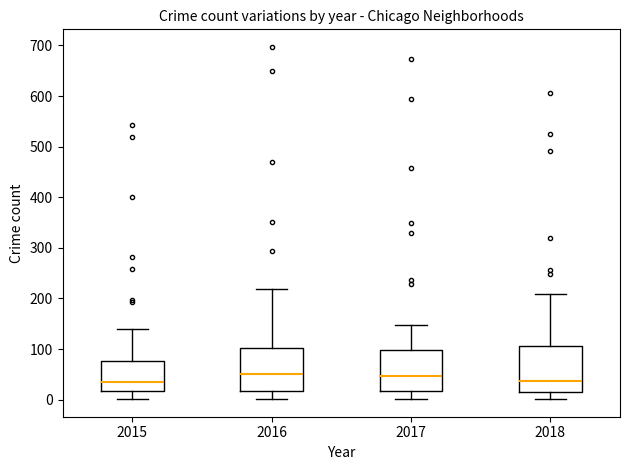

Reading left to right, transcribe this box plot: for each box, give where its median line is, the range the box spans, and where its two whiskers end, as read against the y-axis. The values are not printed on the chart, so give them approximately, as read against the axis.

2015: median 30, box 20 to 80, whiskers 0 to 140
2016: median 50, box 20 to 100, whiskers 0 to 220
2017: median 50, box 20 to 100, whiskers 0 to 150
2018: median 40, box 20 to 110, whiskers 0 to 210